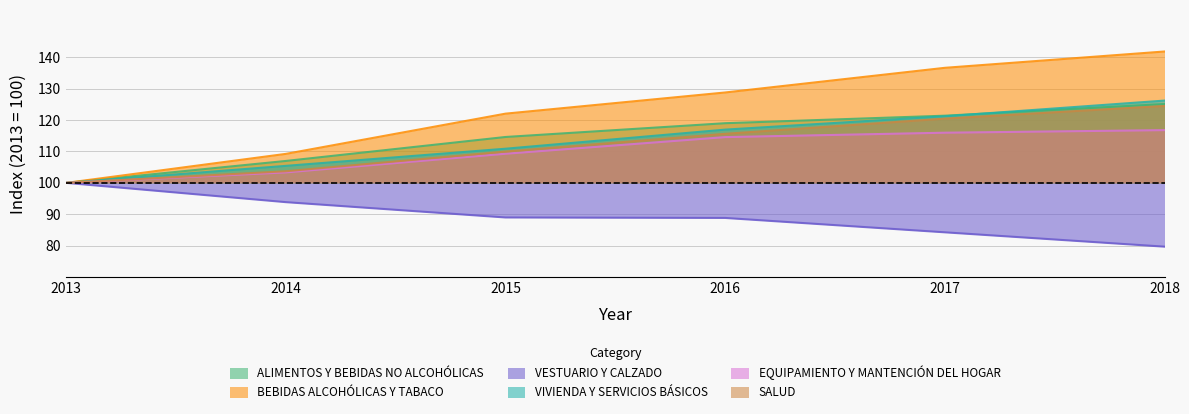

At how many categories does at least one series exceed 81?

6